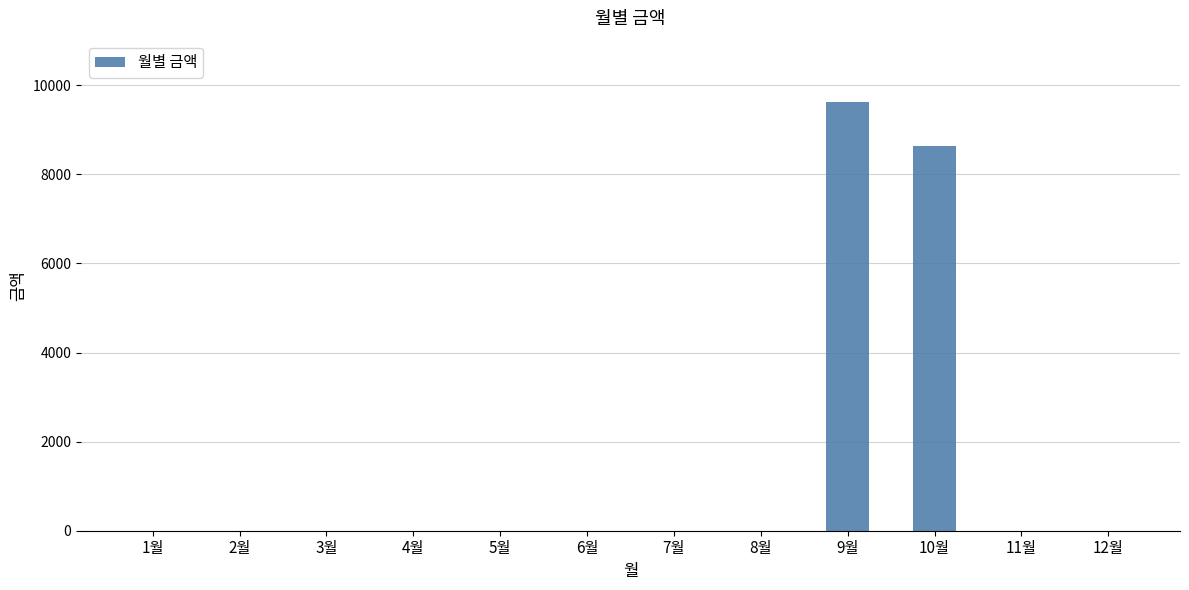

What is the sum of all values?

18260